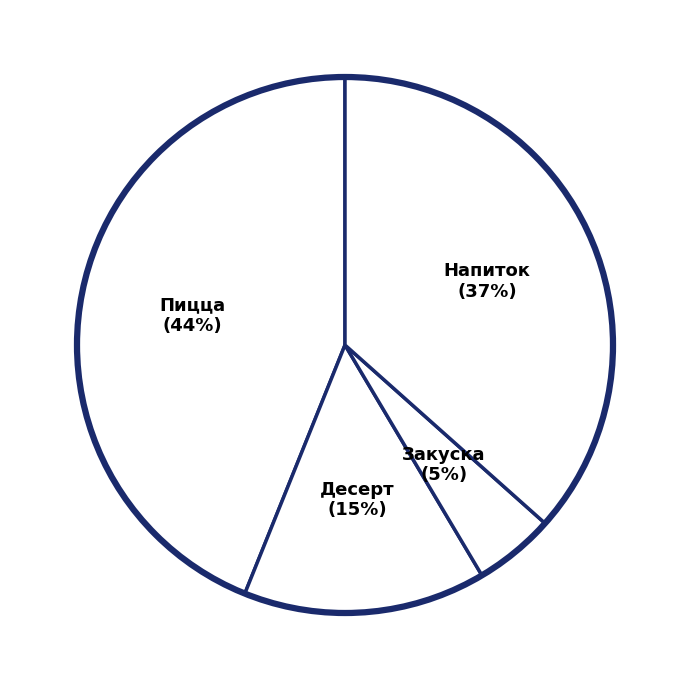

Count the number of slices in the pie.

4